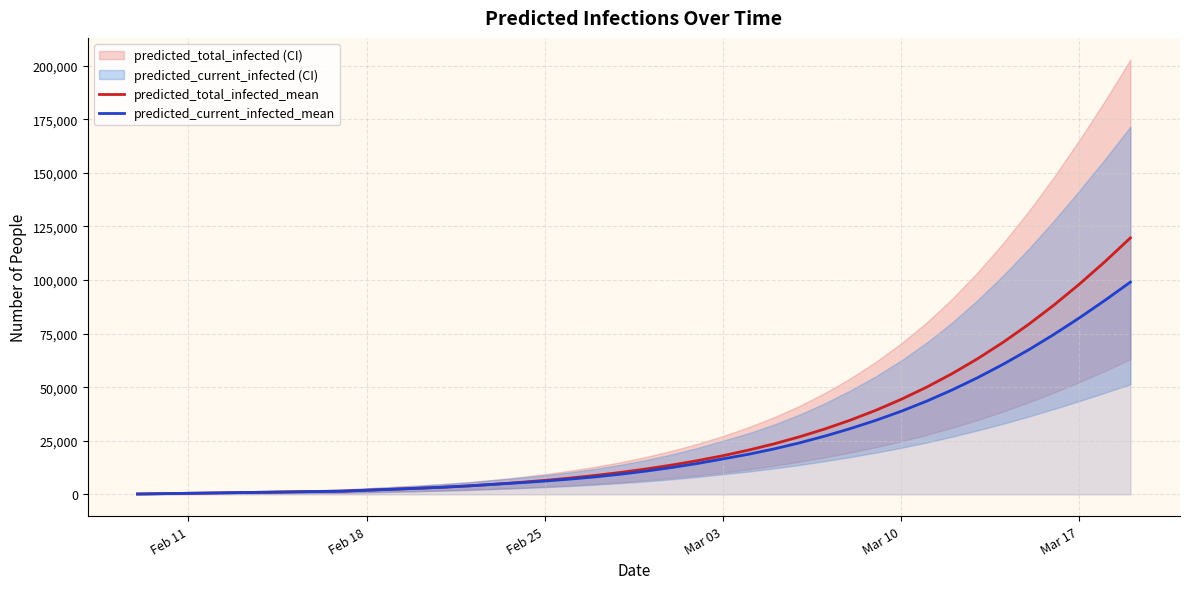

True or false: predicted_current_infected_mean and predicted_total_infected_mean cross at least once.

False